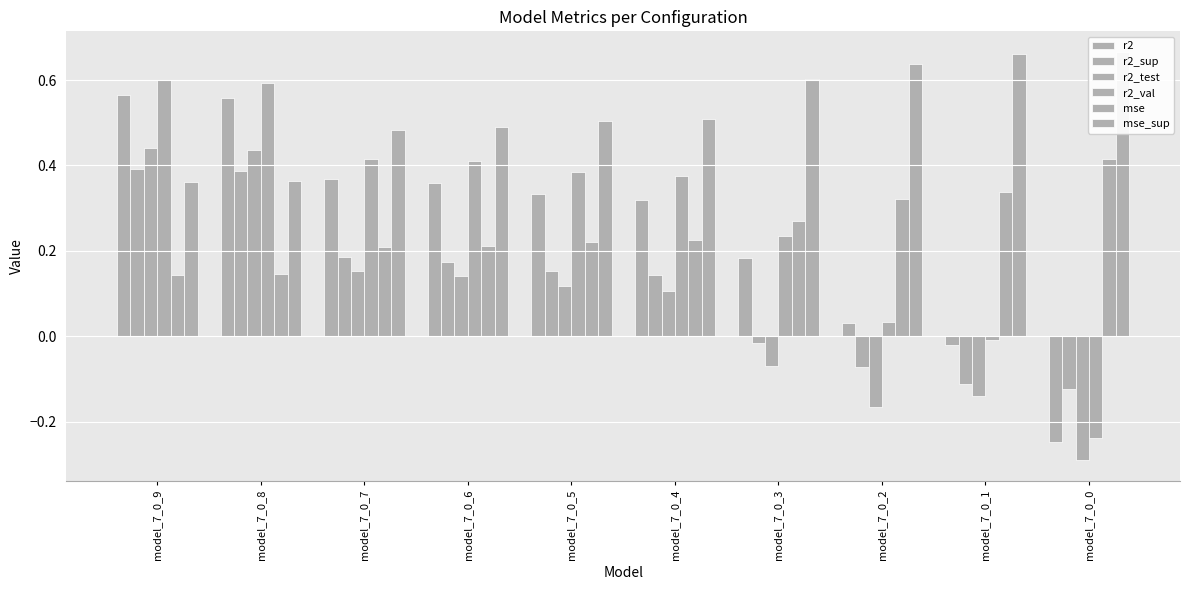

What is the value of the r2_sup bar at the 10th from the left?

-0.1